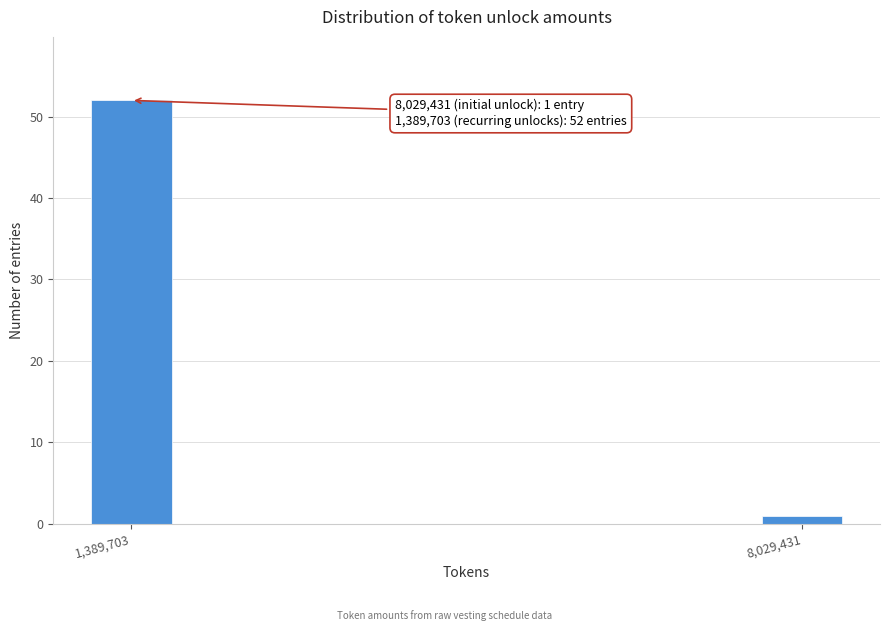

Reading left to right, extract all data points from this chart.

1,389,703=52	8,029,431=1